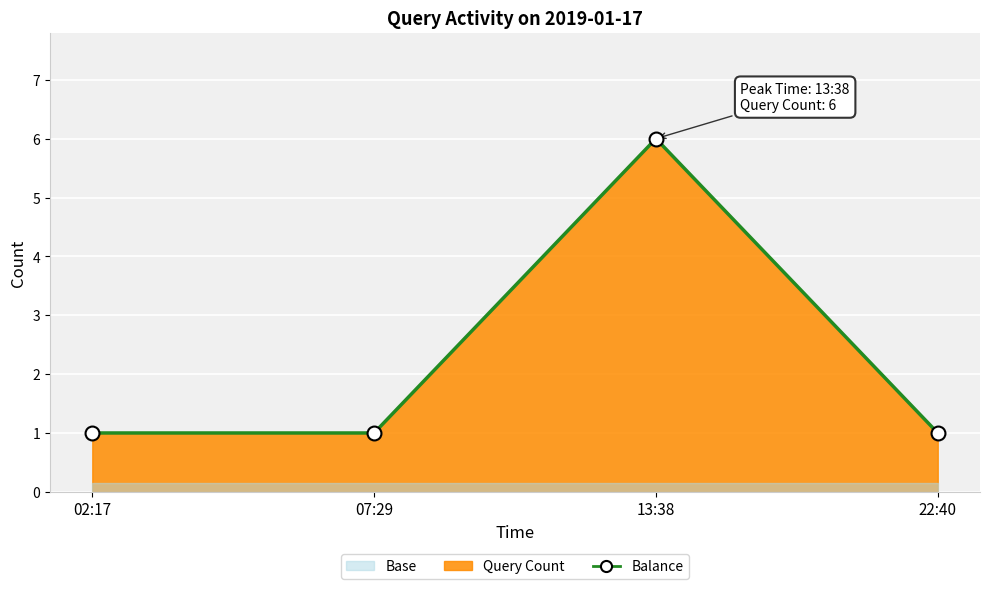

What is the ratio of the value at 13:38 to the value at 07:29?

6.0